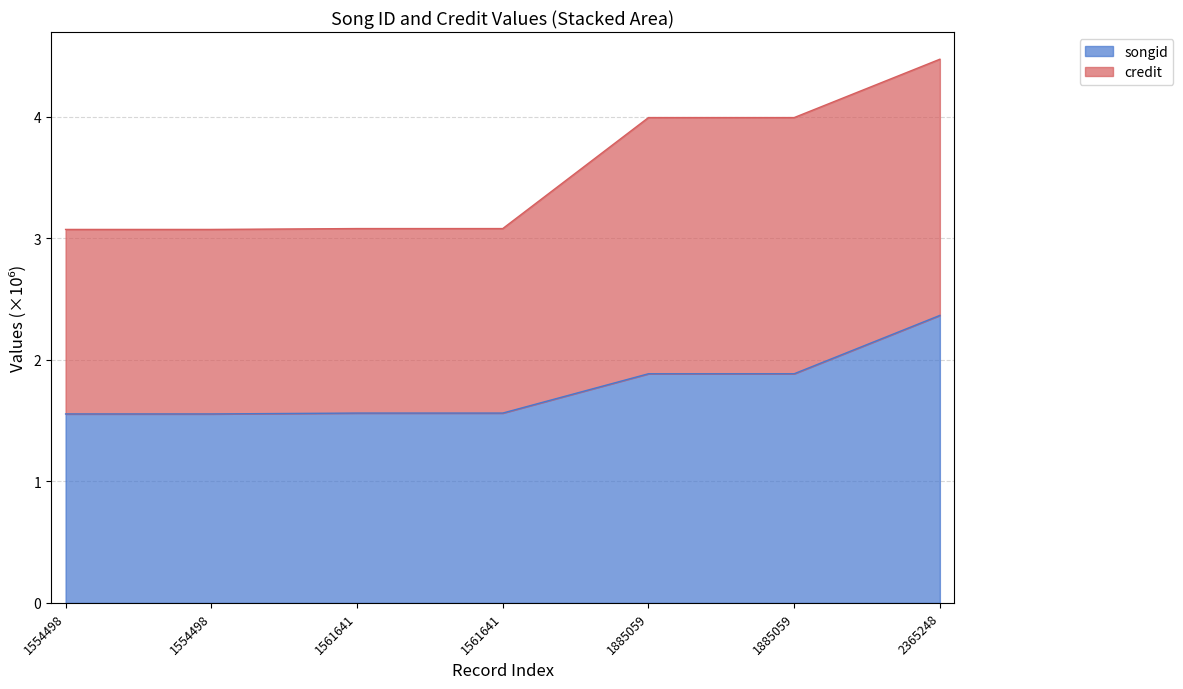

What are all the series names shown in the legend?

songid, credit